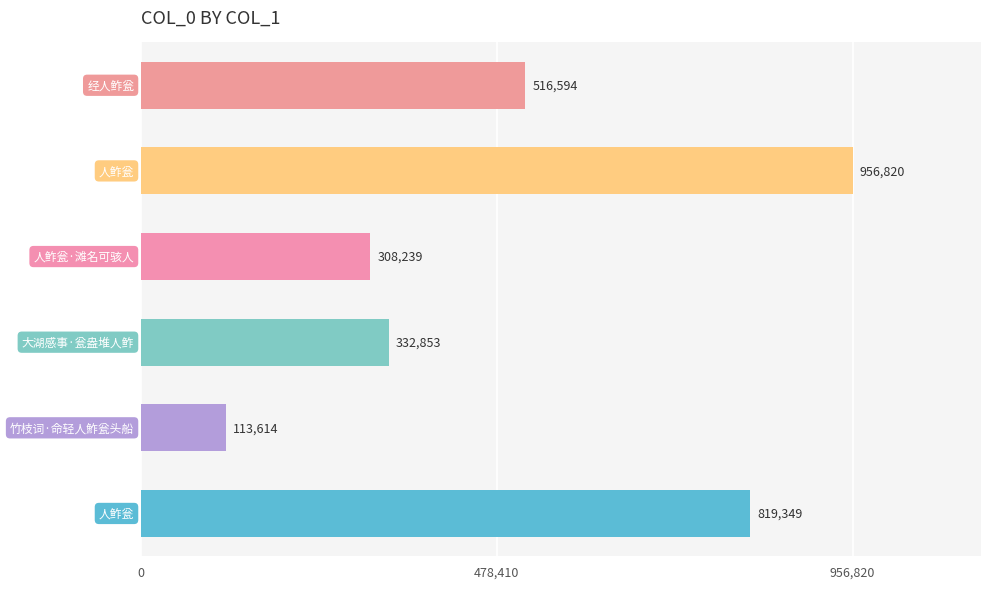

What is the maximum value shown in the chart?

956820